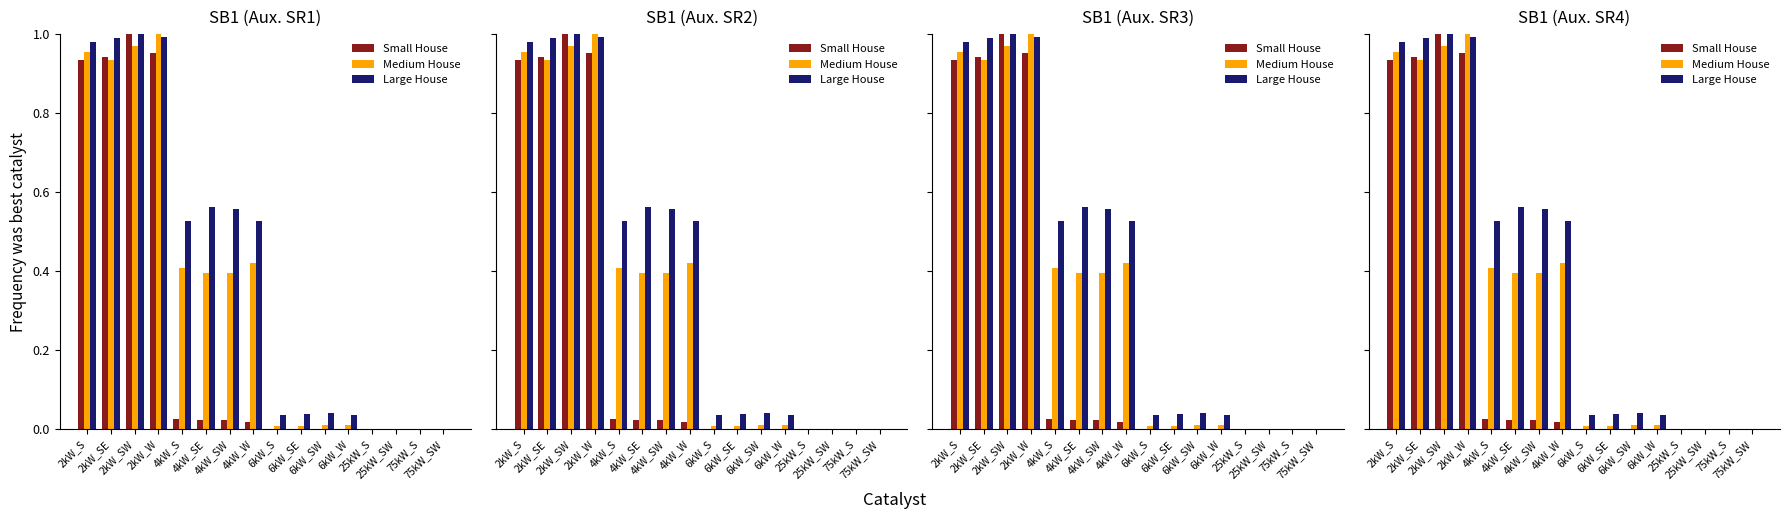

At 2kW_SW, list the series in order from smallest to largest.

Medium House, Small House, Large House